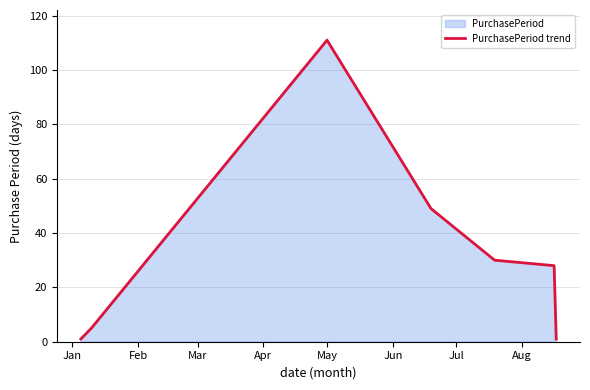

What is the average value?

32